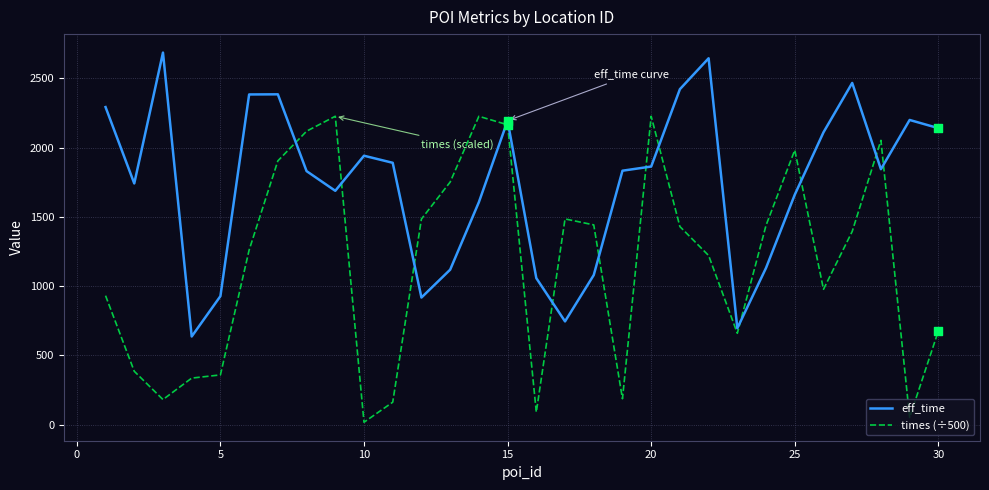

Which series has the widest spread of values?

times (÷500)